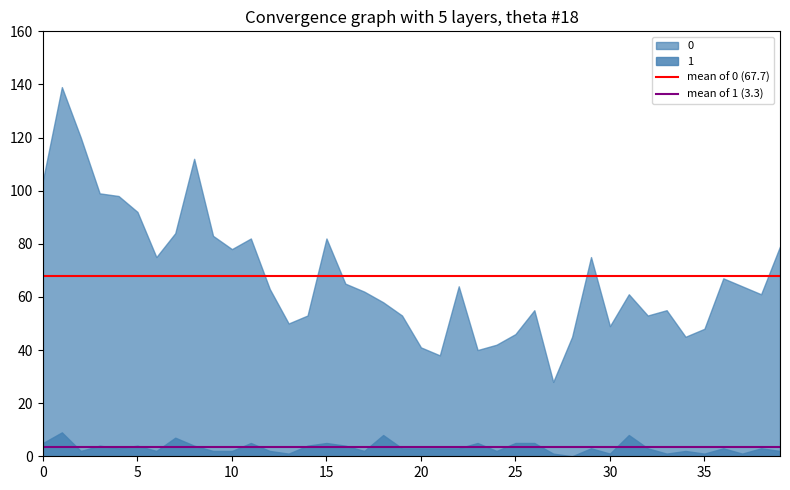

True or false: 0 and 1 intersect in this chart.

False